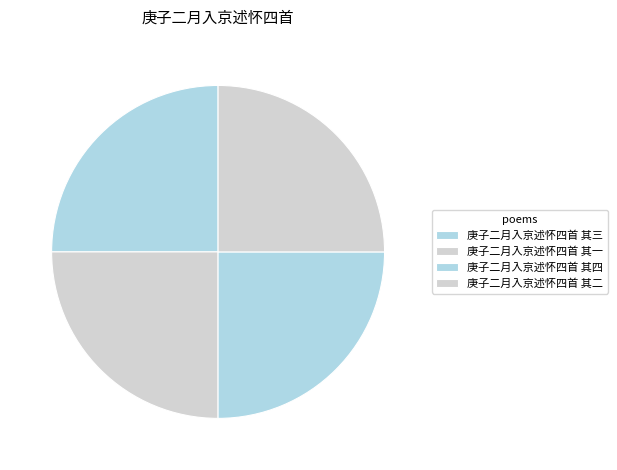

To the nearest percent, what portion does 庚子二月入京述怀四首 其三 represent?

25%